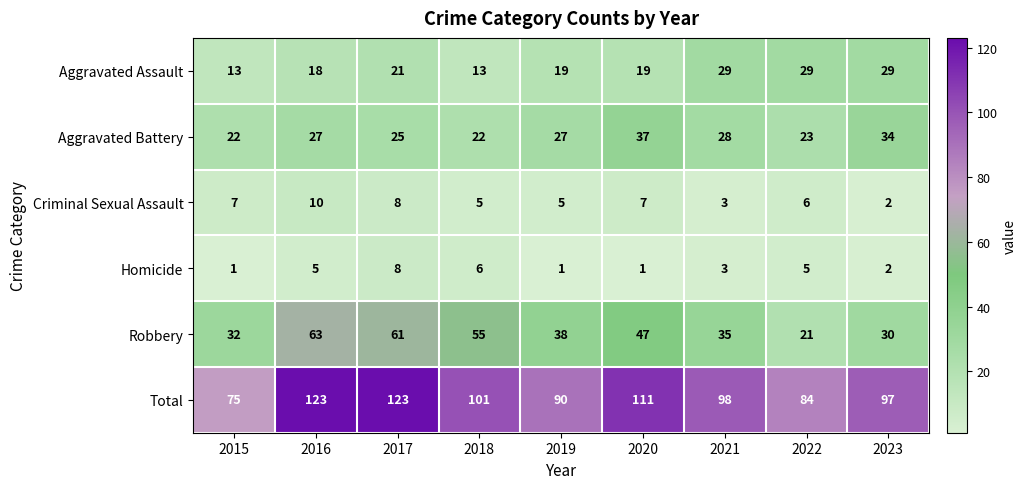

How many data points in Criminal Sexual Assault are less than 6?

4